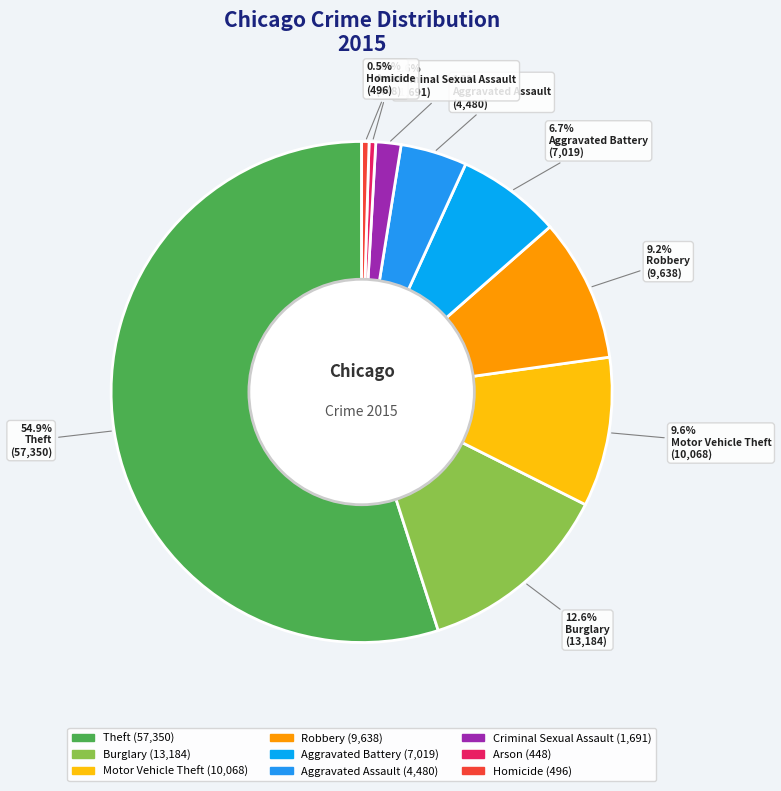

How many slices are in this pie chart?

9